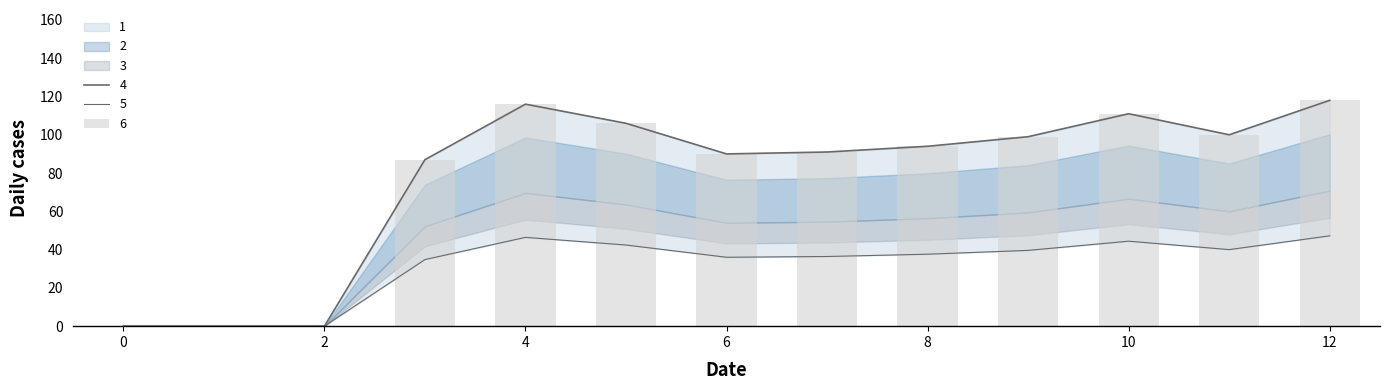

How many data points in 1 are less than 94?

6